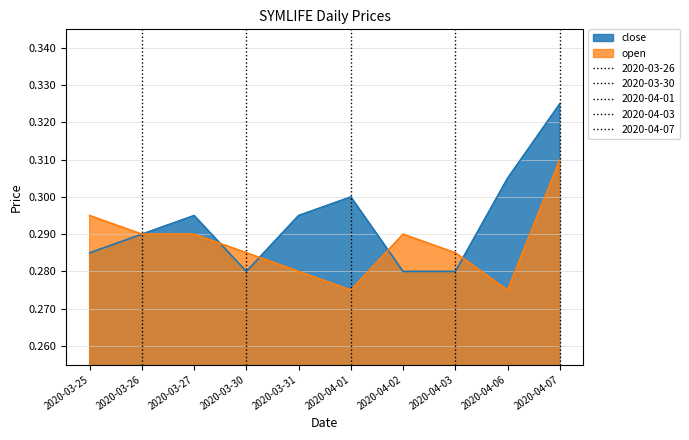

True or false: open has more than 2 points higher than both neighbors.

False